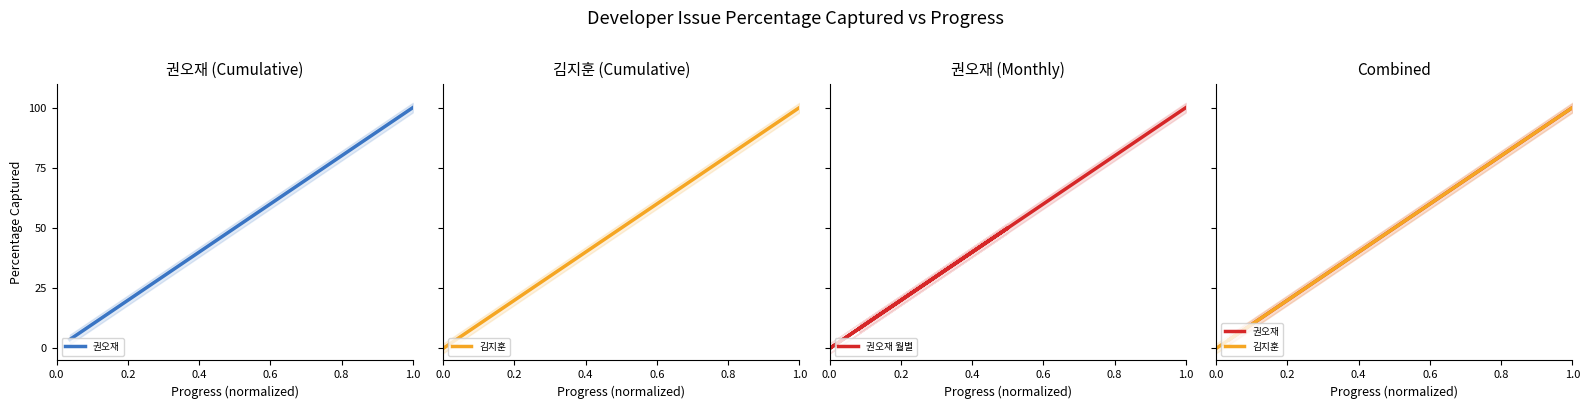

The 김지훈 series shows 0.0 at 0.0. True or false?

True